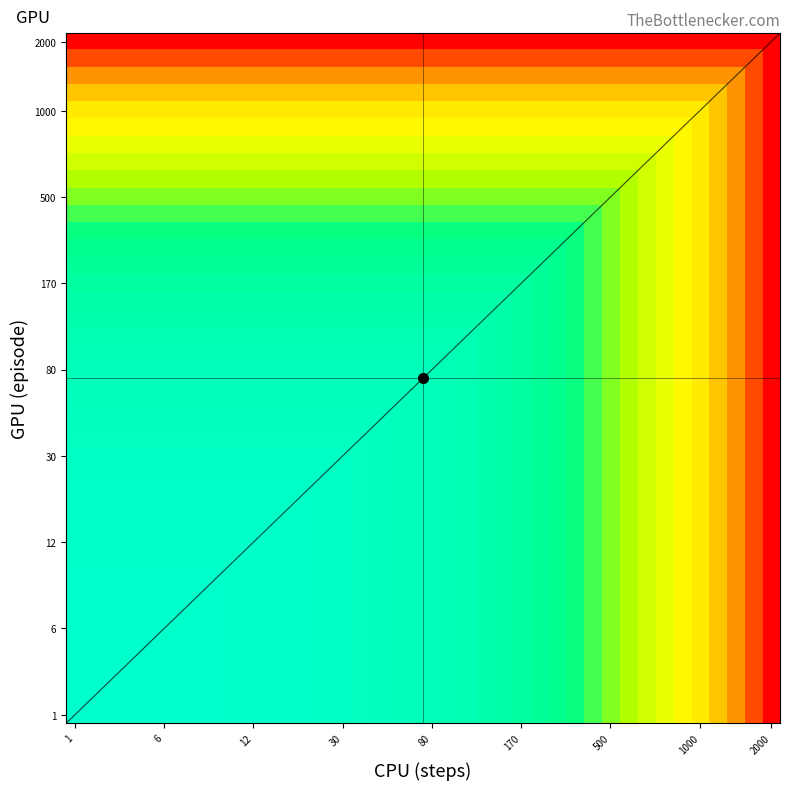

At which category is the sum across all series the highest?

1